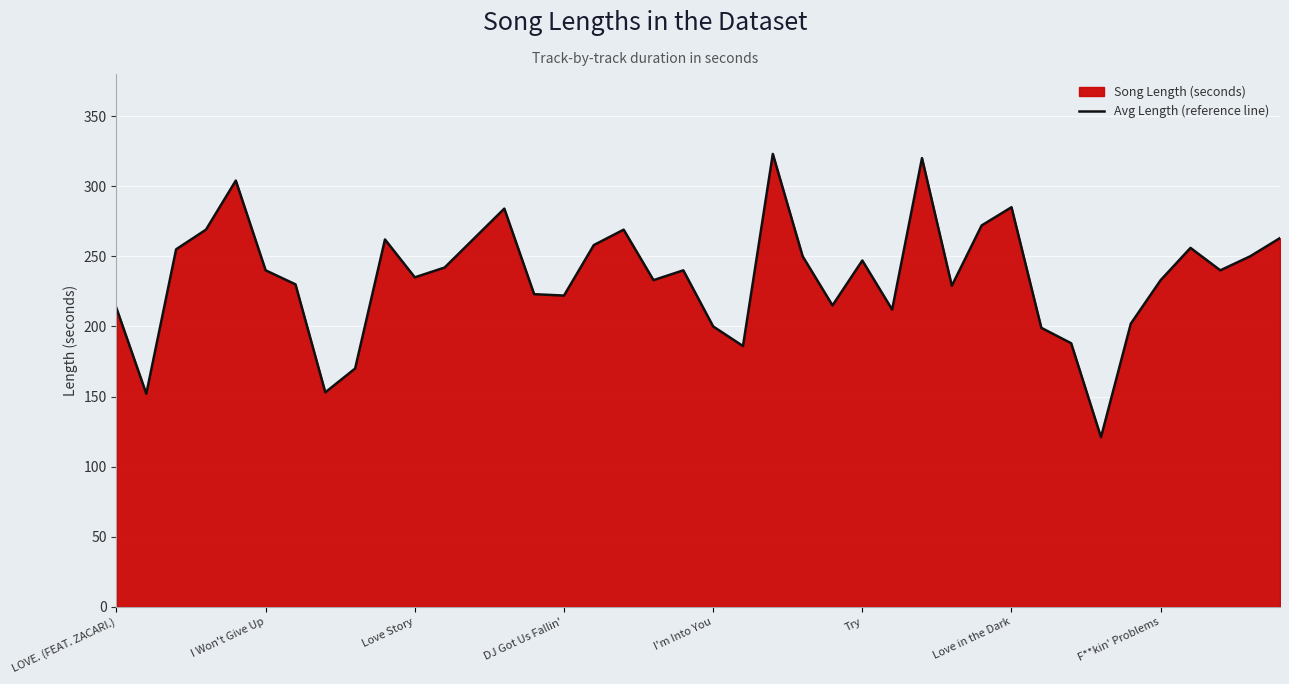

Is it true that the value at F**kin' Problems is 233?

True